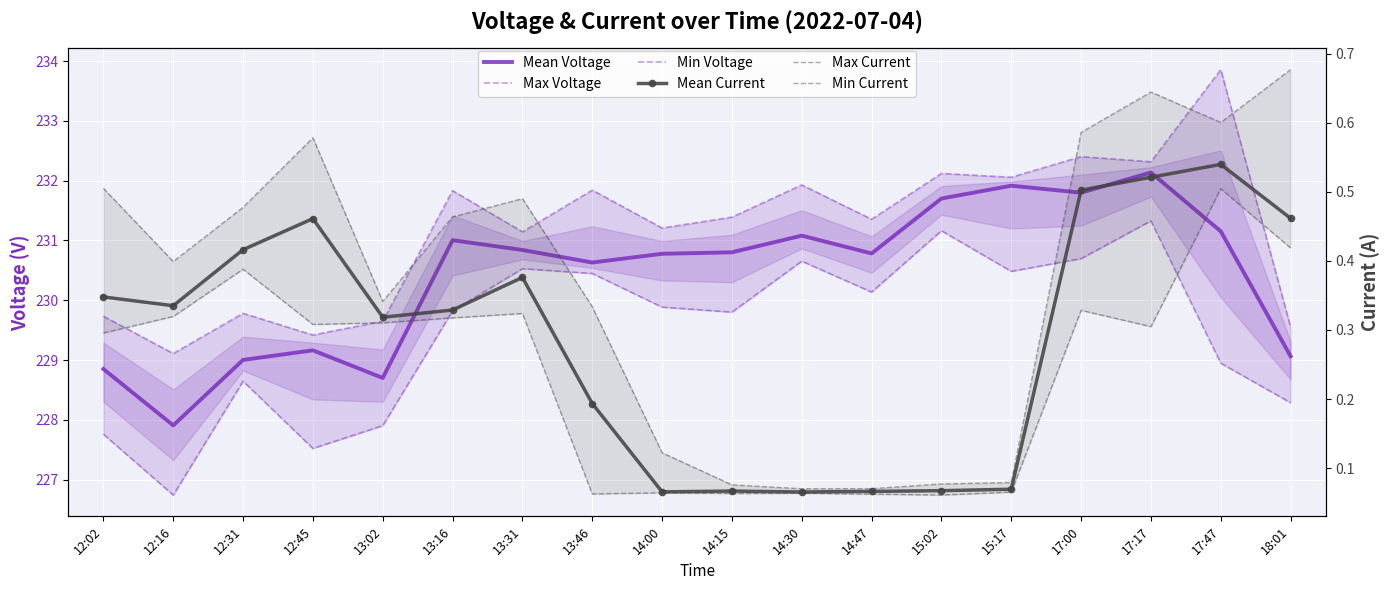

Reading left to right, what are all the values shown in this chart?

Mean Voltage: 228.9	227.9	229.0	229.2	228.7	231.0	230.8	230.6	230.8	230.8	231.1	230.8	231.7	231.9	231.8	232.1	231.2	229.1
Max Voltage: 229.7	229.1	229.8	229.4	229.7	231.8	231.1	231.8	231.2	231.4	231.9	231.4	232.1	232.1	232.4	232.3	233.9	229.6
Min Voltage: 227.8	226.7	228.6	227.5	227.9	229.8	230.5	230.4	229.9	229.8	230.7	230.1	231.2	230.5	230.7	231.3	228.9	228.3
Mean Current: 0.3	0.3	0.4	0.5	0.3	0.3	0.4	0.2	0.1	0.1	0.1	0.1	0.1	0.1	0.5	0.5	0.5	0.5
Max Current: 0.5	0.4	0.5	0.6	0.3	0.5	0.5	0.3	0.1	0.1	0.1	0.1	0.1	0.1	0.6	0.6	0.6	0.7
Min Current: 0.3	0.3	0.4	0.3	0.3	0.3	0.3	0.1	0.1	0.1	0.1	0.1	0.1	0.1	0.3	0.3	0.5	0.4